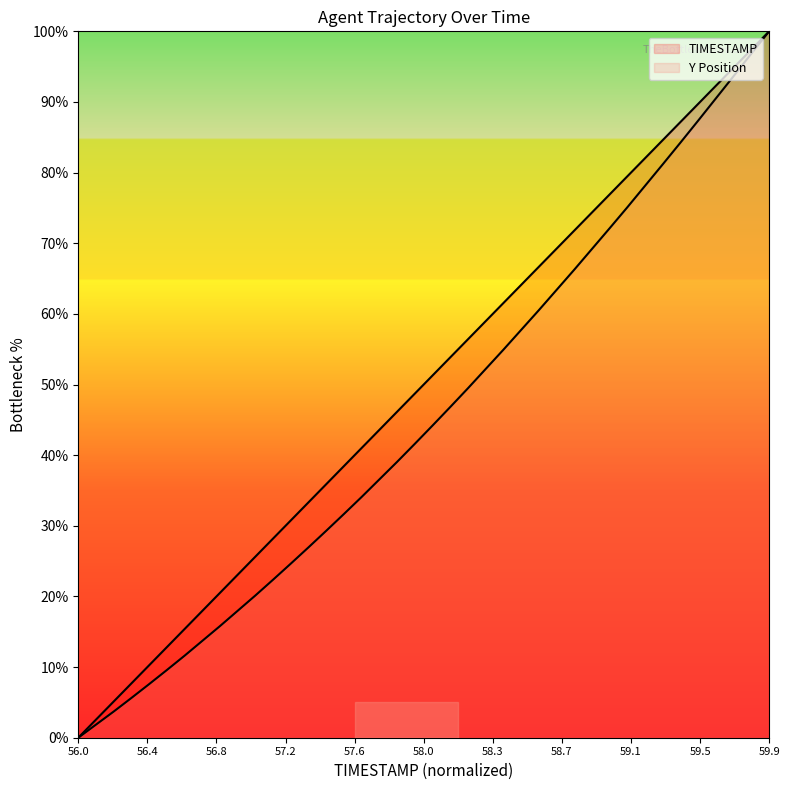

What is the maximum value shown in the chart?

100.0